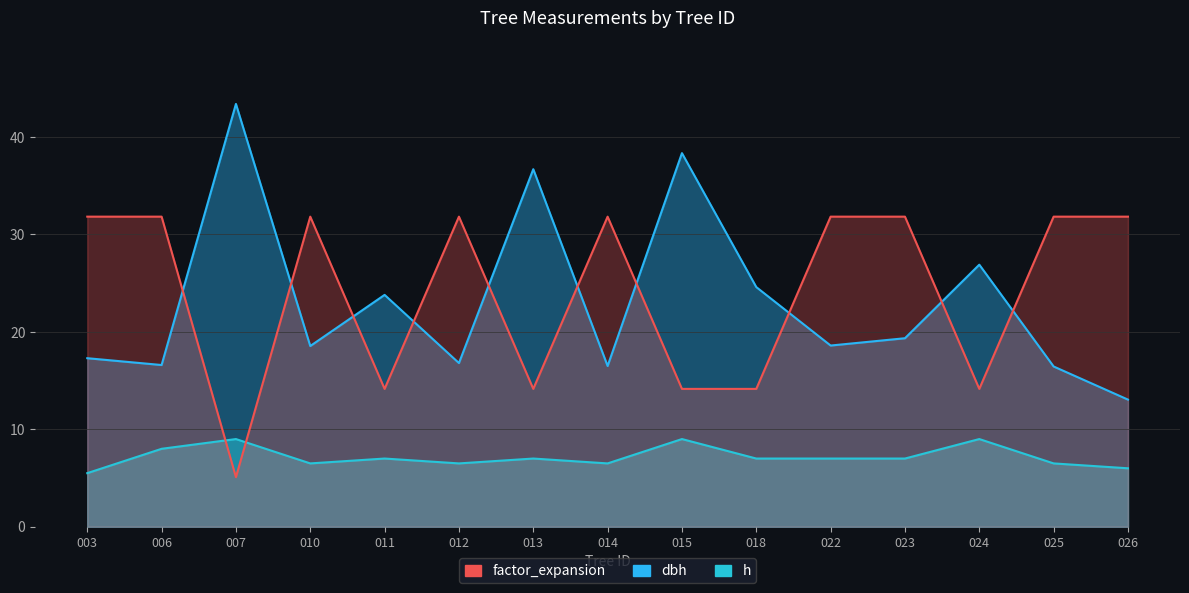

True or false: h and dbh intersect in this chart.

False